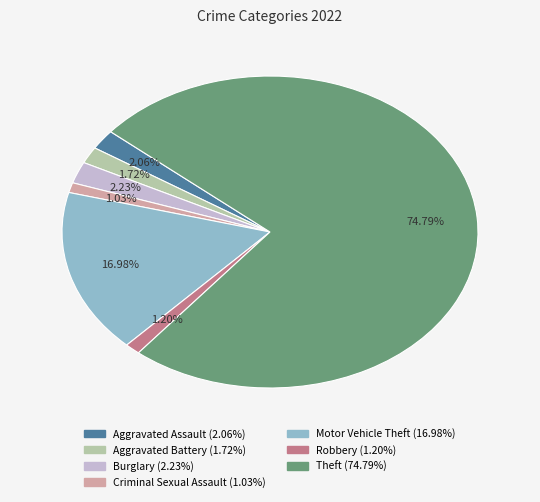

Is there a majority slice in this chart?

Yes